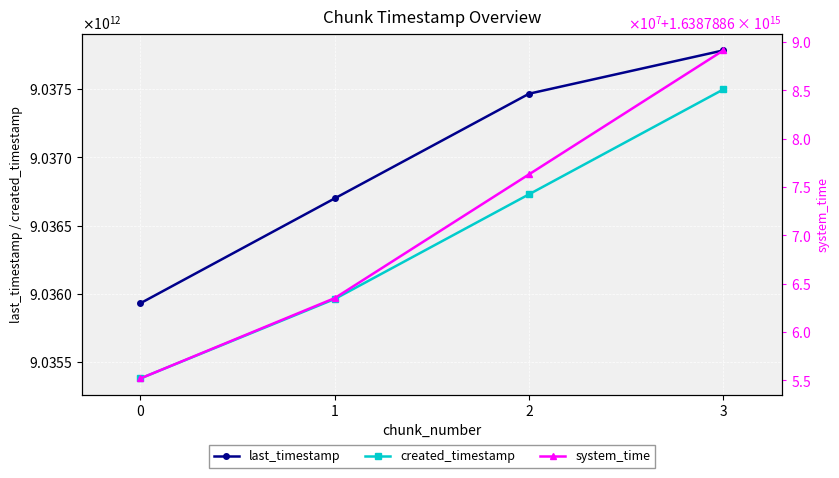

Rank the categories by system_time value from lowest to highest.

0, 1, 2, 3